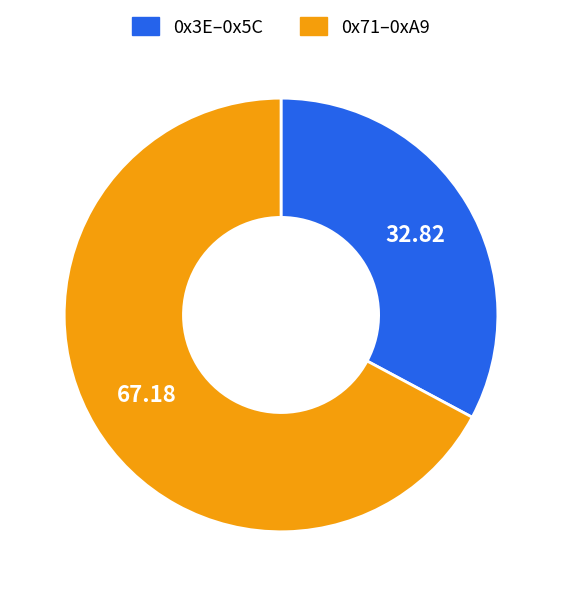

Is there a majority slice in this chart?

Yes